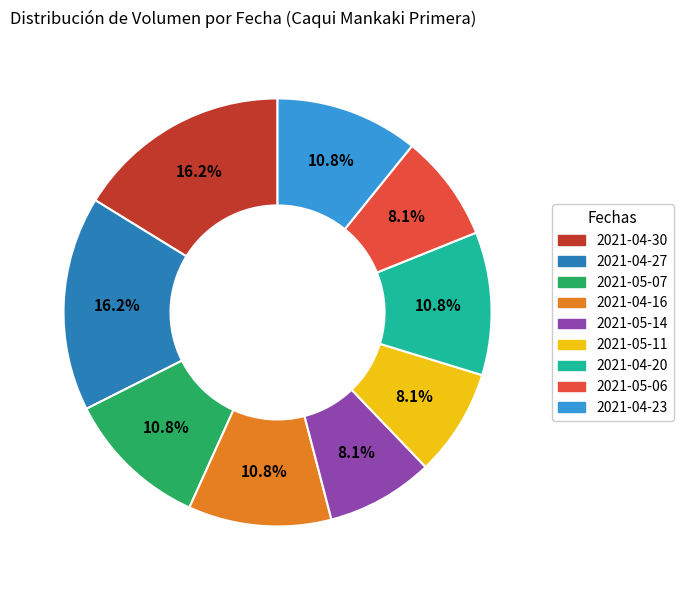

How many segments does this pie chart have?

9